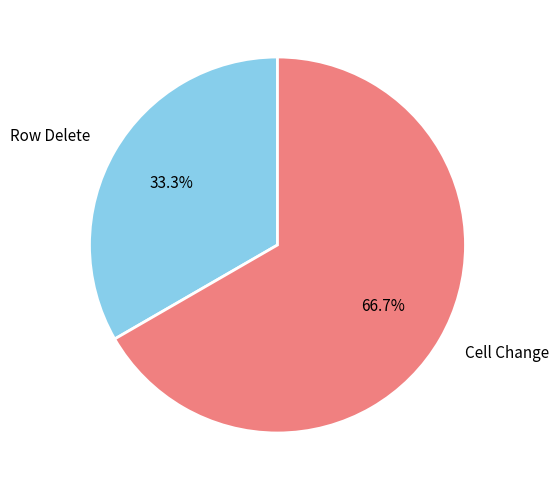

Does Cell Change account for over 50% of the chart?

Yes